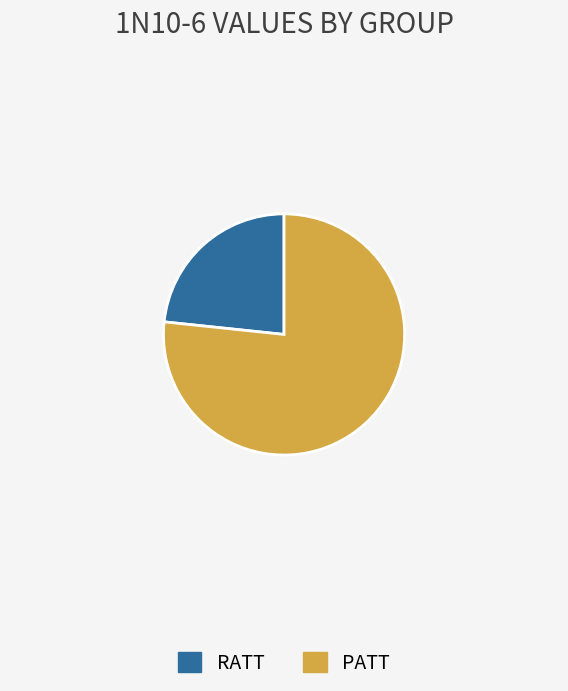

How many slices are in this pie chart?

2